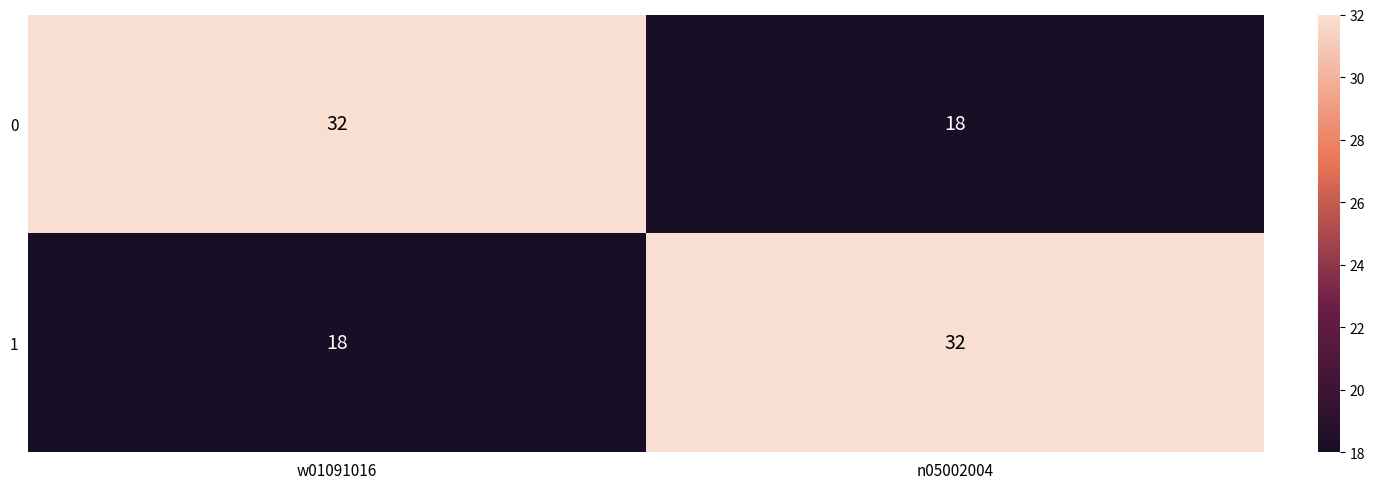

What is the difference between the 0 values at w01091016 and n05002004?

14